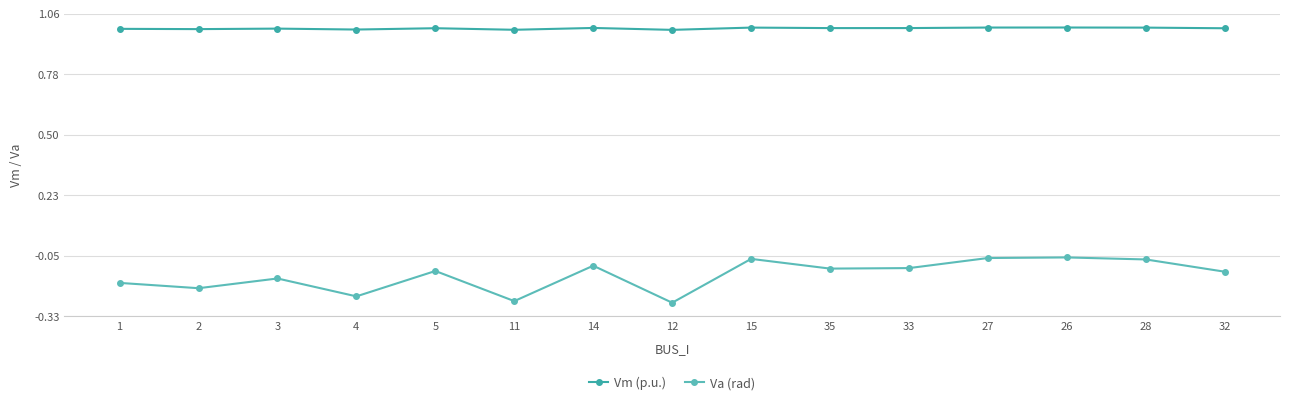

What is the maximum value shown in the chart?

1.0